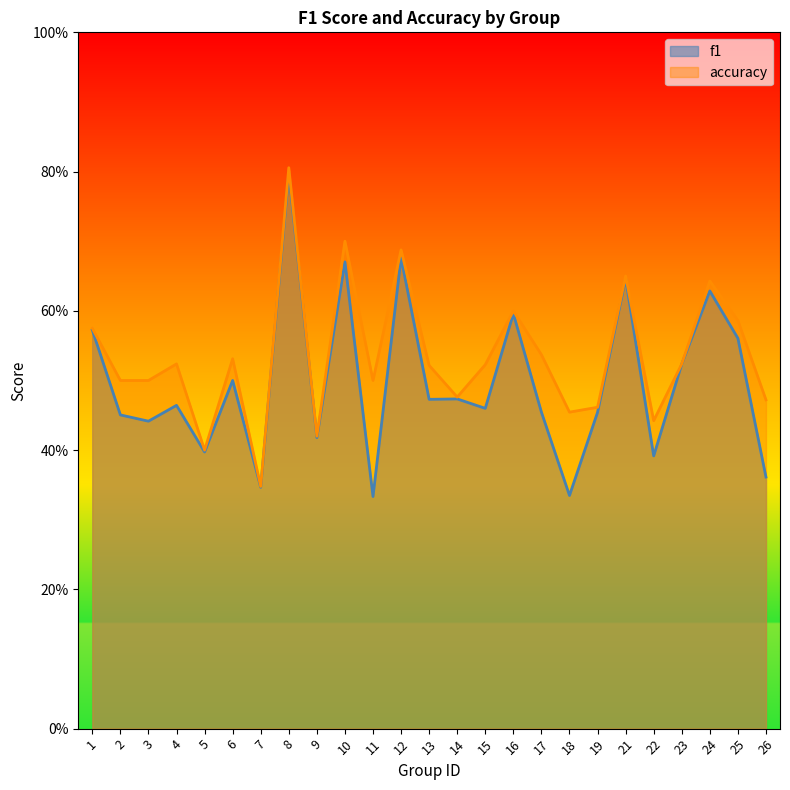

At how many categories does at least one series exceed 0?

25